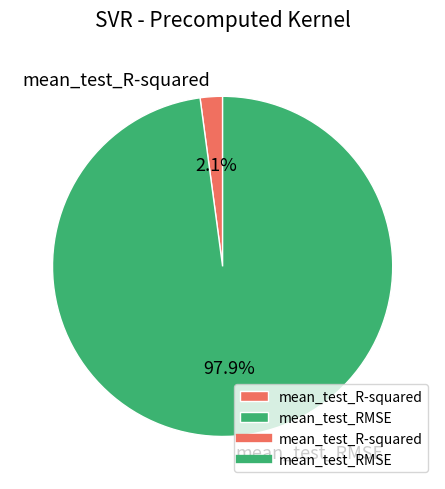

Rank the categories by value from lowest to highest.

mean_test_R-squared, mean_test_RMSE